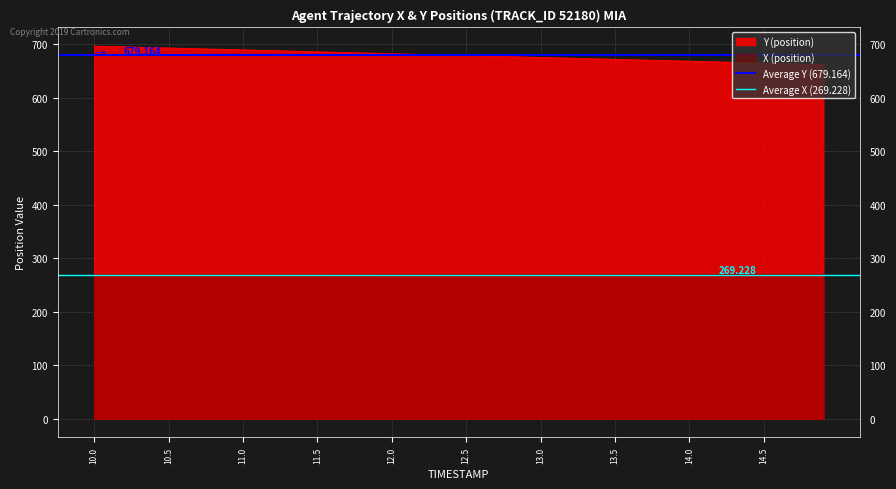

How many lines are shown in the chart?

2